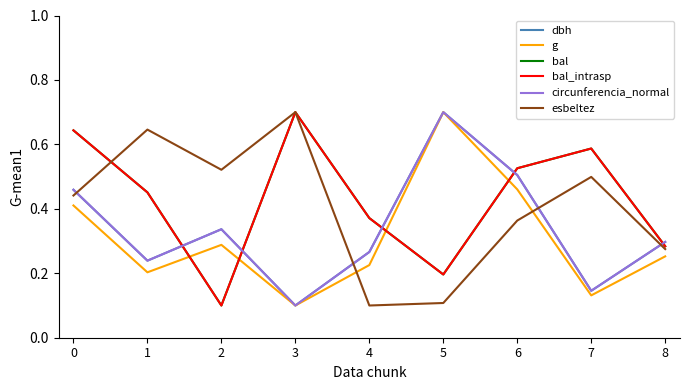

Which series has the widest spread of values?

dbh